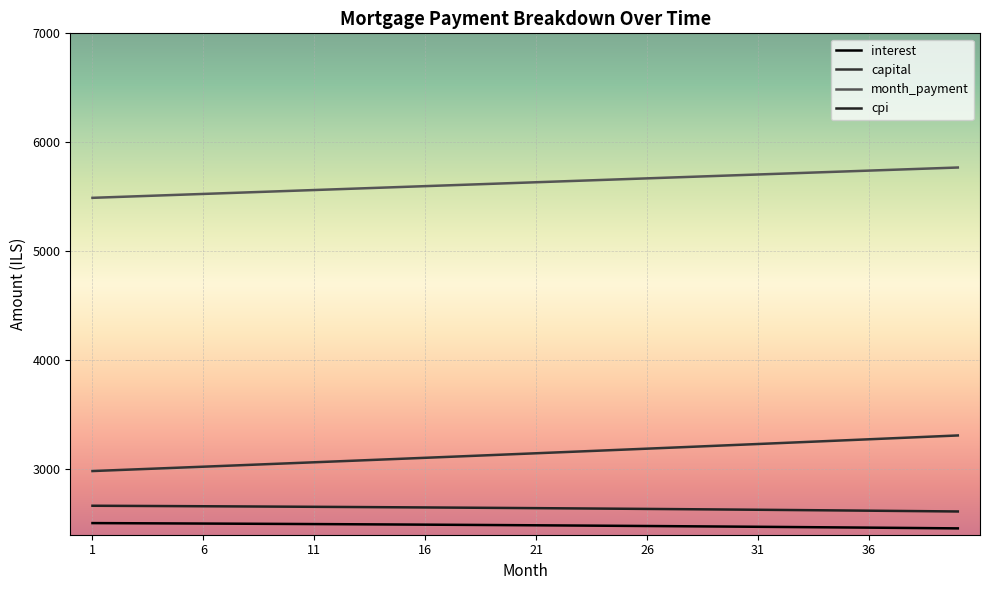

What are all the series names shown in the legend?

interest, capital, month_payment, cpi